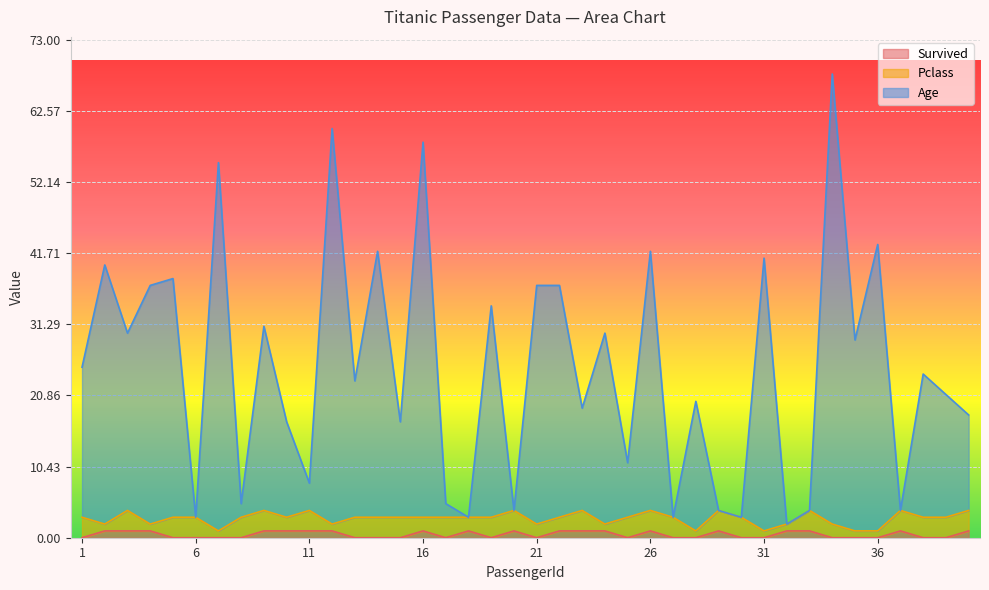

Is it true that Survived equals 1 at 24?

True